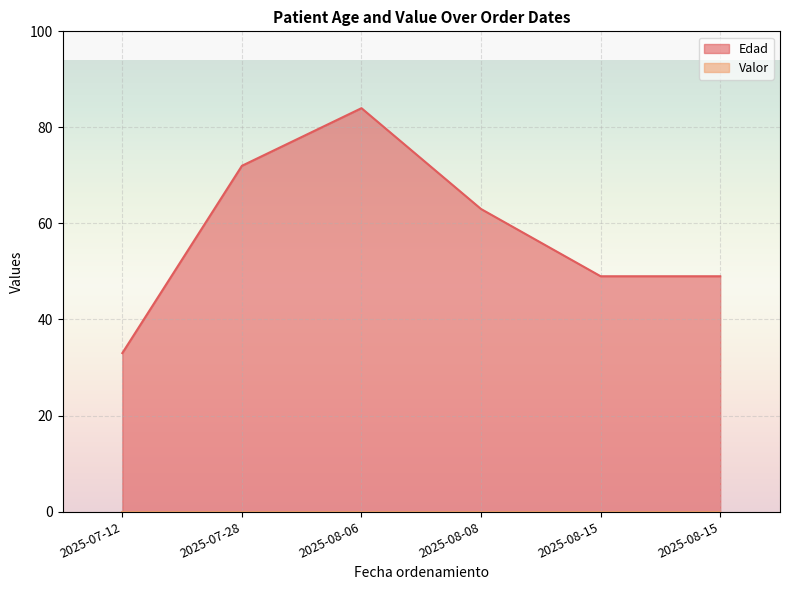

At which category does the chart reach its peak across all series?

2025-08-06